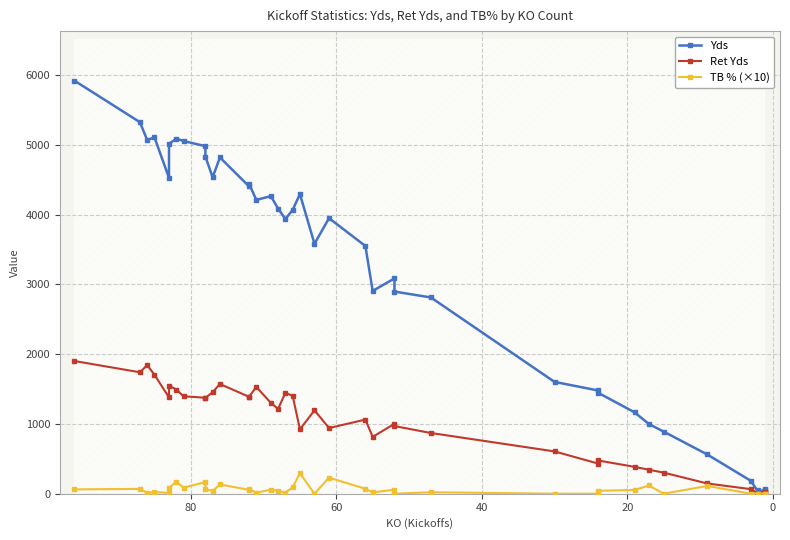

How many data points does each series have?

40